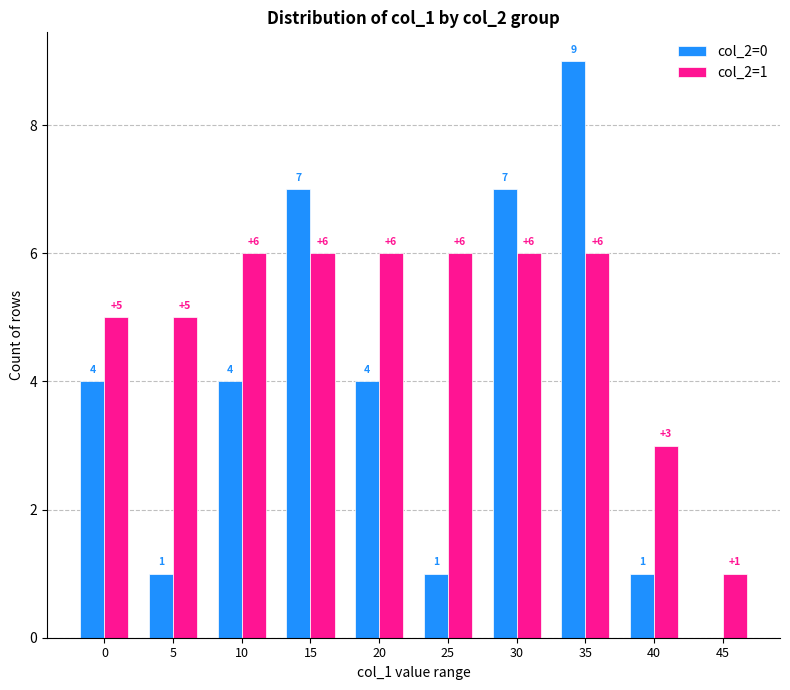

What is the sum of all col_2=1 values?

50